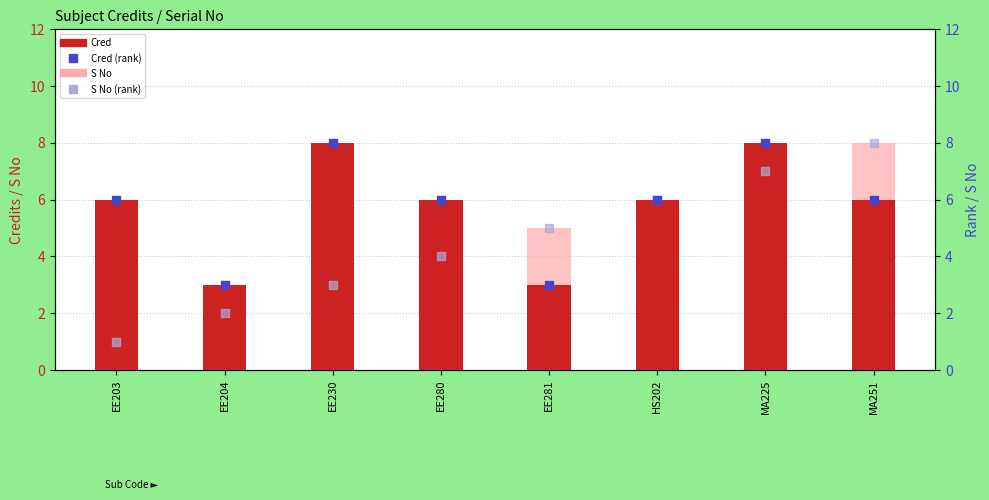

Which series contains the highest Y value?

Cred